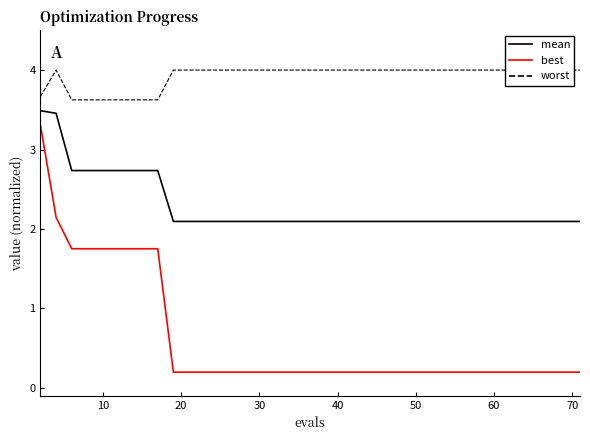

What is the difference between the second highest and minimum values in the worst series?

0.4